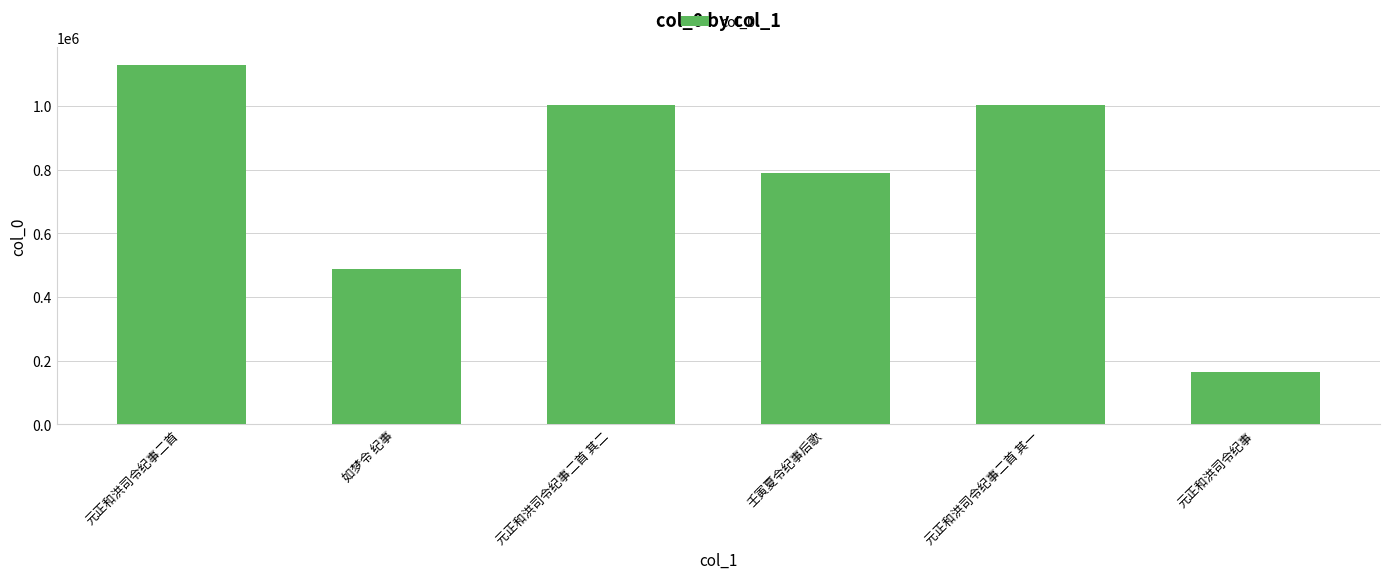

Is it true that the value at 元正和洪司令纪事二首 其一 is 1003761?

True